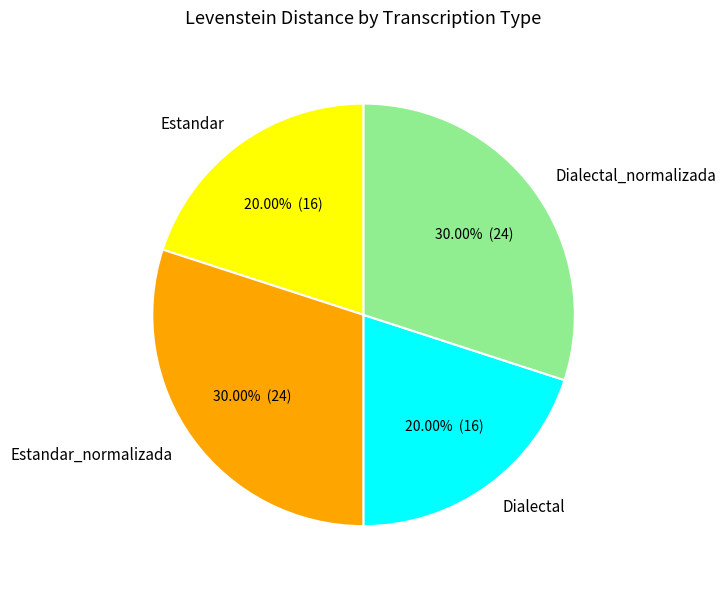

True or false: Estandar accounts for 20% of the total.

True